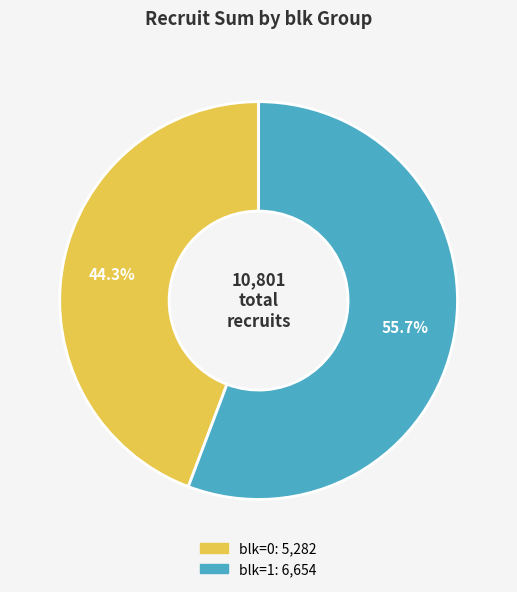

What portion of the pie excludes blk=1?

44.3%